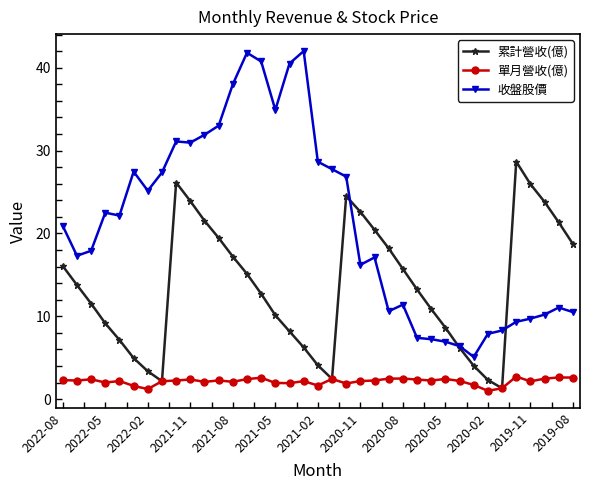

True or false: 單月營收(億) has more than 1 points higher than both neighbors.

True